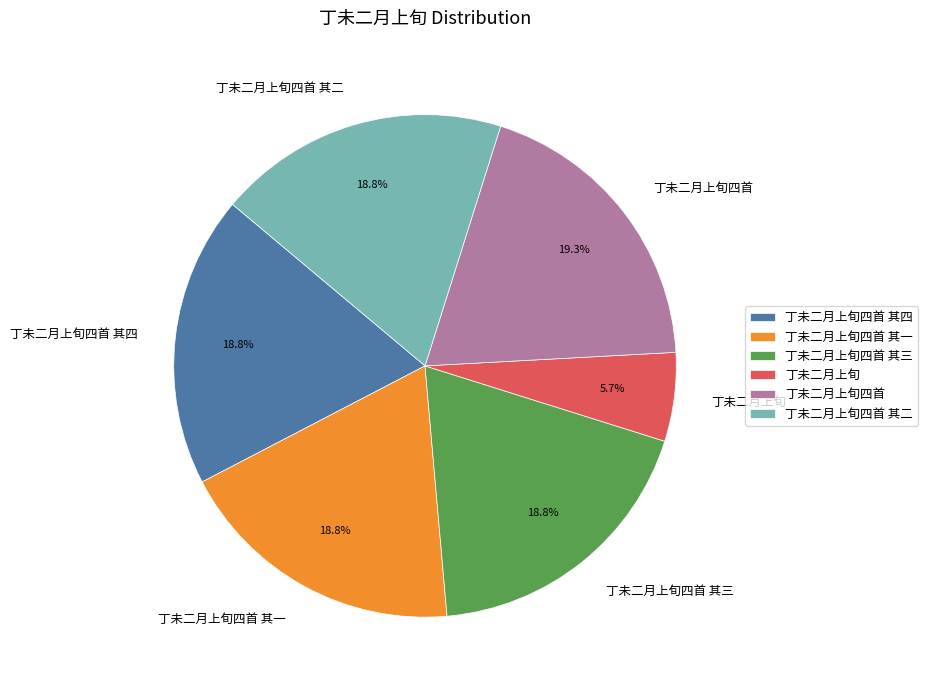

Approximately how many times larger is the value at 丁未二月上旬四首 其二 compared to 丁未二月上旬四首 其一?

1.0